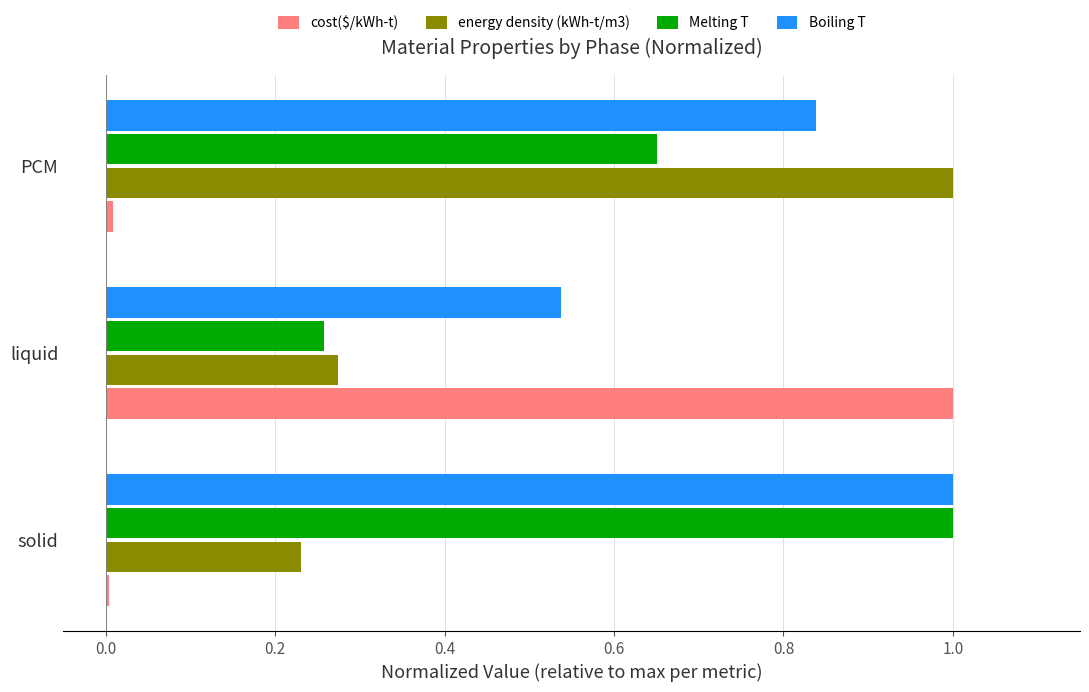

Which series changed the most between liquid and PCM?

cost($/kWh-t)